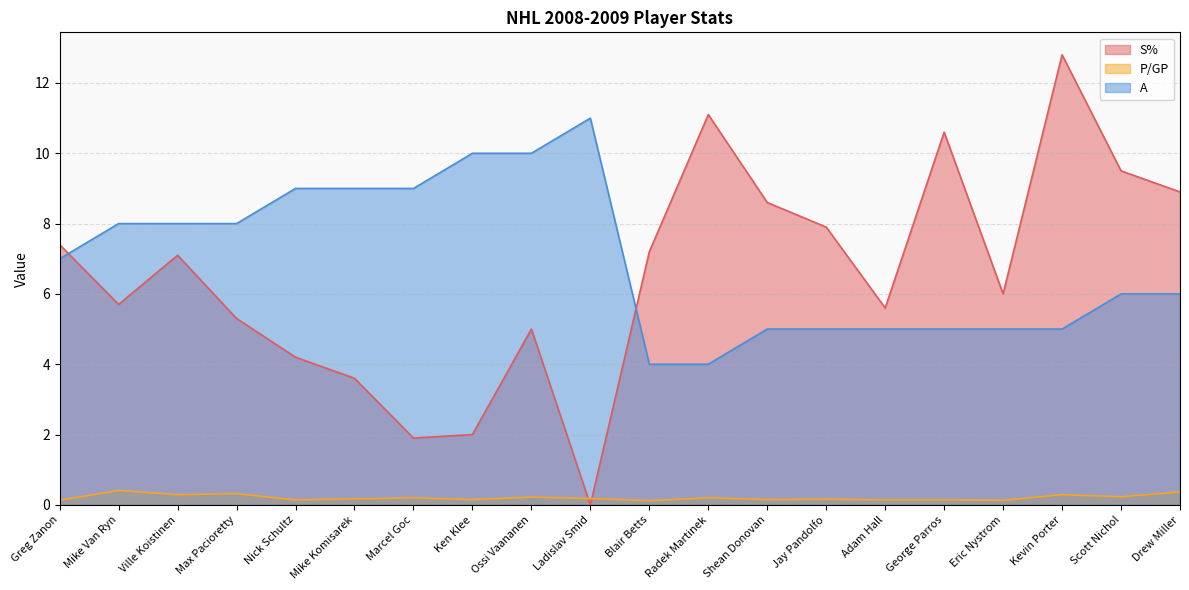

What is the label of the 15th point from the right?

Mike Komisarek